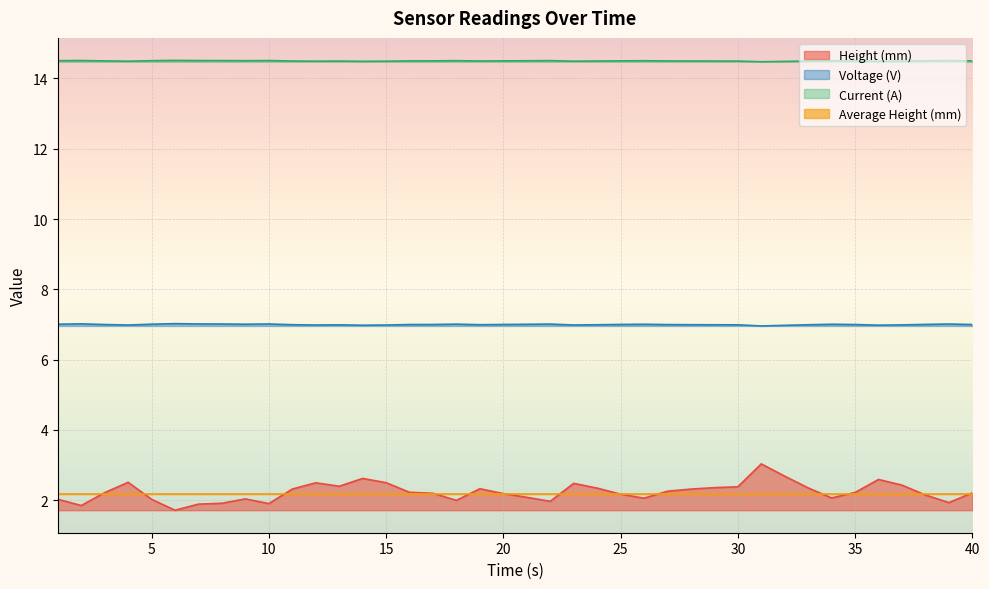

What is the lowest value of the Voltage (V) series?

7.0